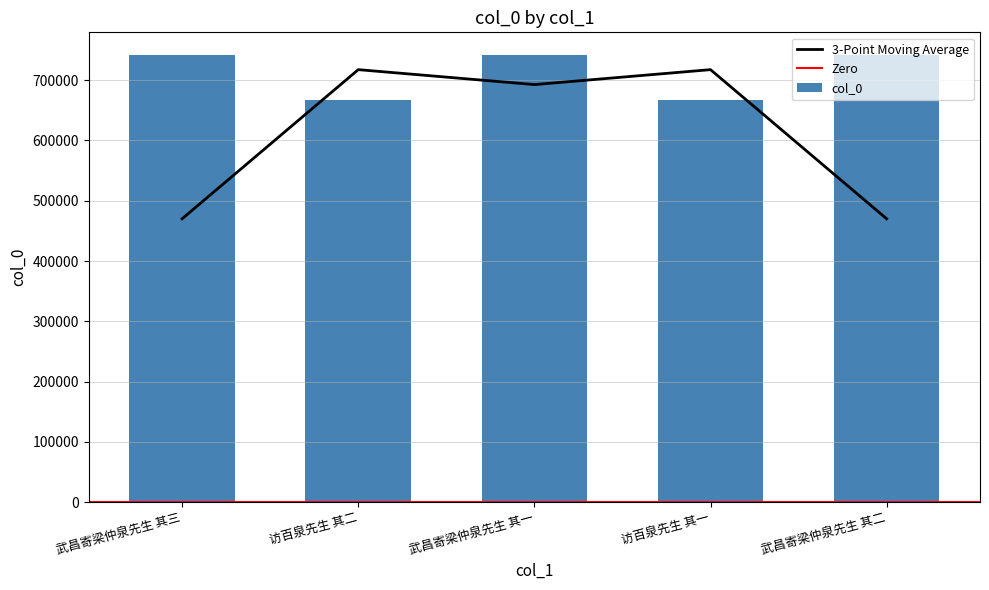

Reading left to right, transcribe all the data shown in this chart.

武昌寄梁仲泉先生 其三=742259	访百泉先生 其二=667886	武昌寄梁仲泉先生 其一=742257	访百泉先生 其一=667885	武昌寄梁仲泉先生 其二=742258